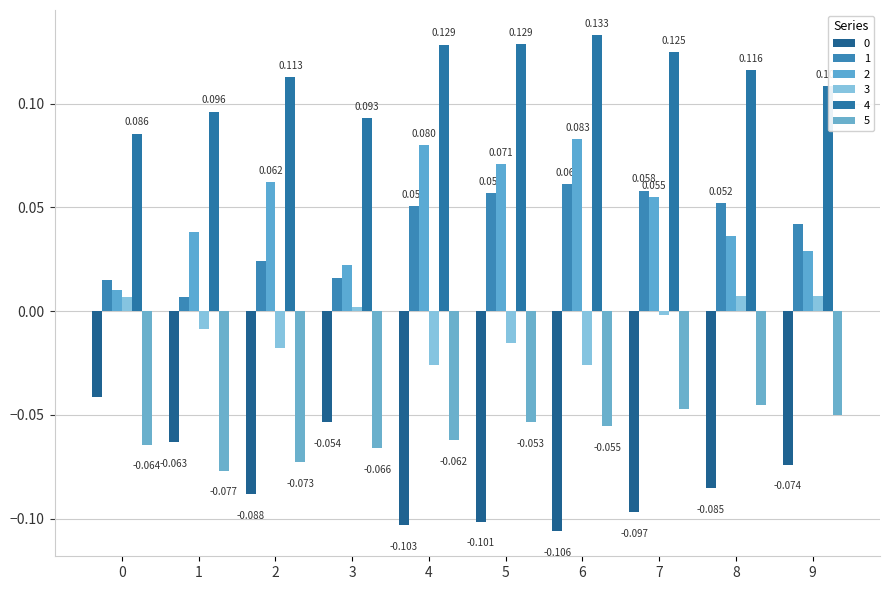

What is the value of the 4 bar at the 8th from the left?

0.1